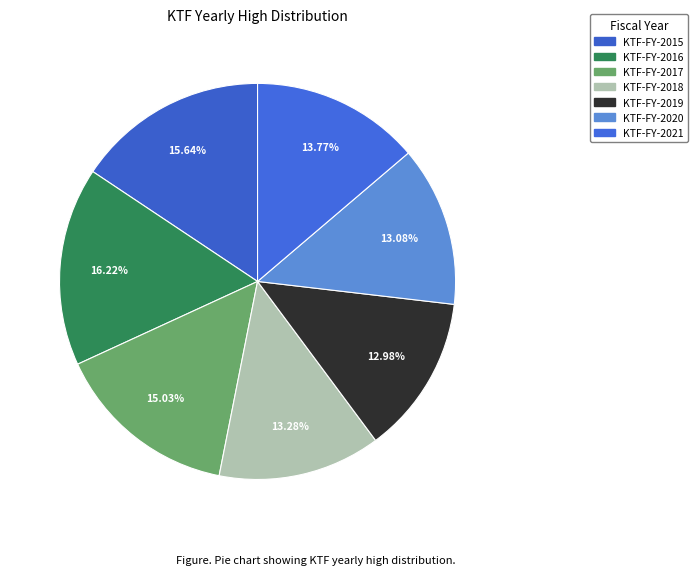

Rank the categories by value from lowest to highest.

KTF-FY-2019, KTF-FY-2020, KTF-FY-2018, KTF-FY-2021, KTF-FY-2017, KTF-FY-2015, KTF-FY-2016